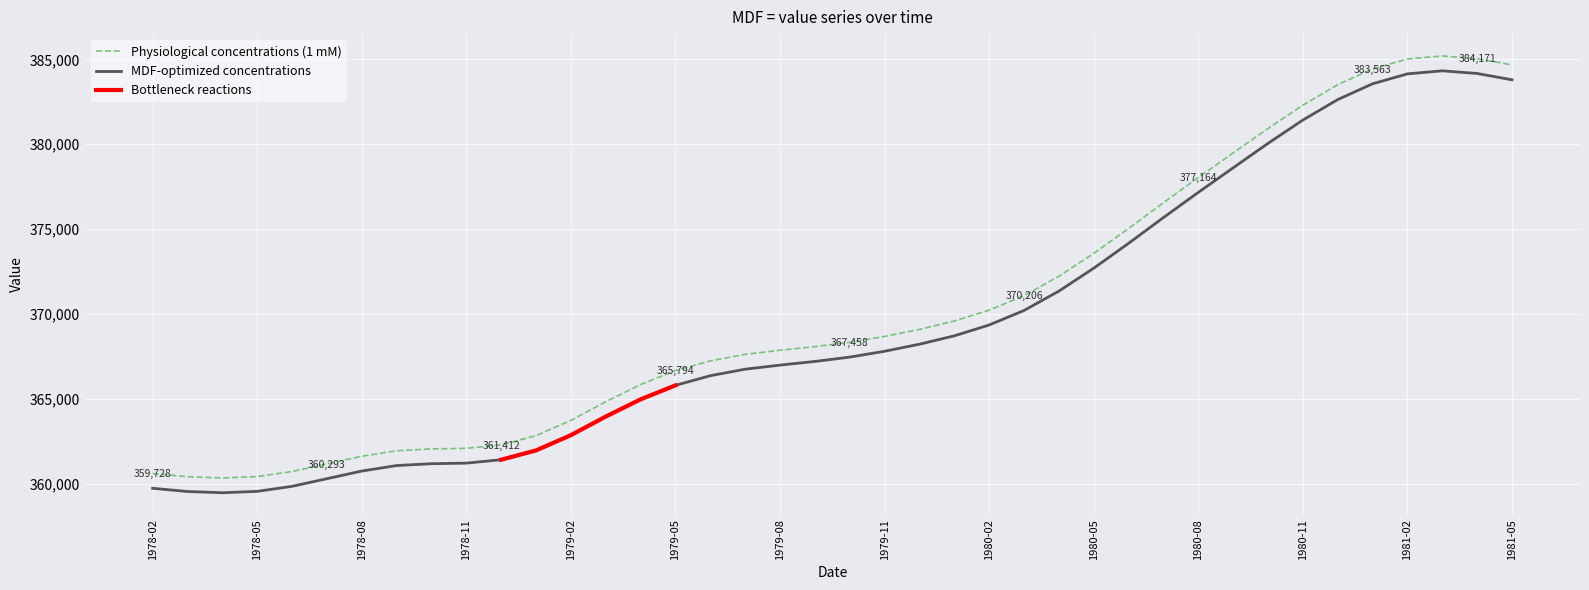

True or false: there are more than 2 points higher than both neighbors.

False